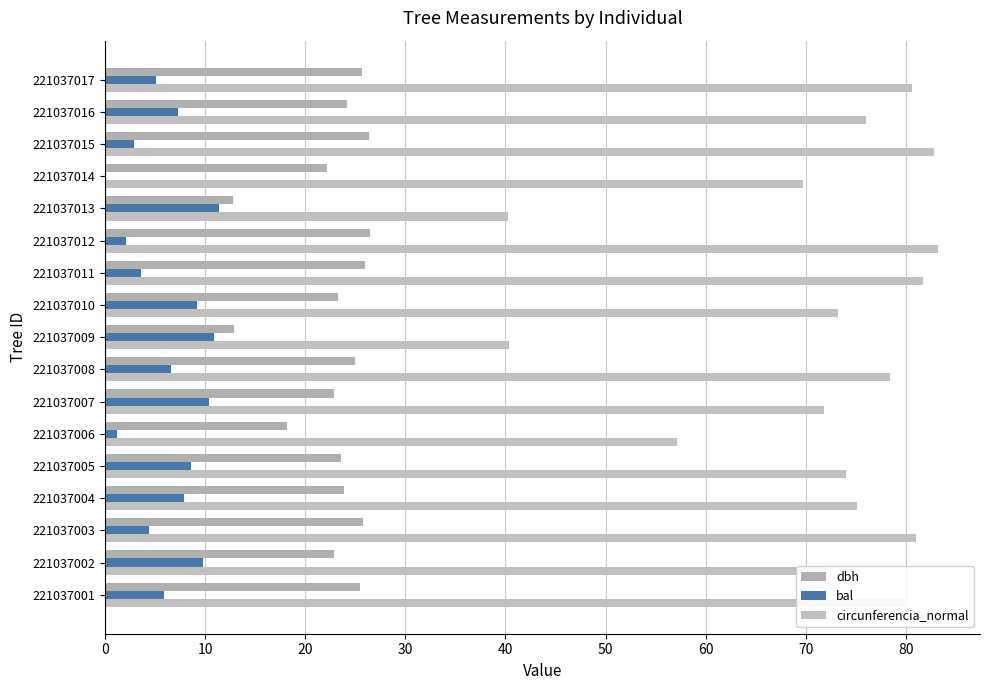

What is the minimum value for circunferencia_normal?

40.2